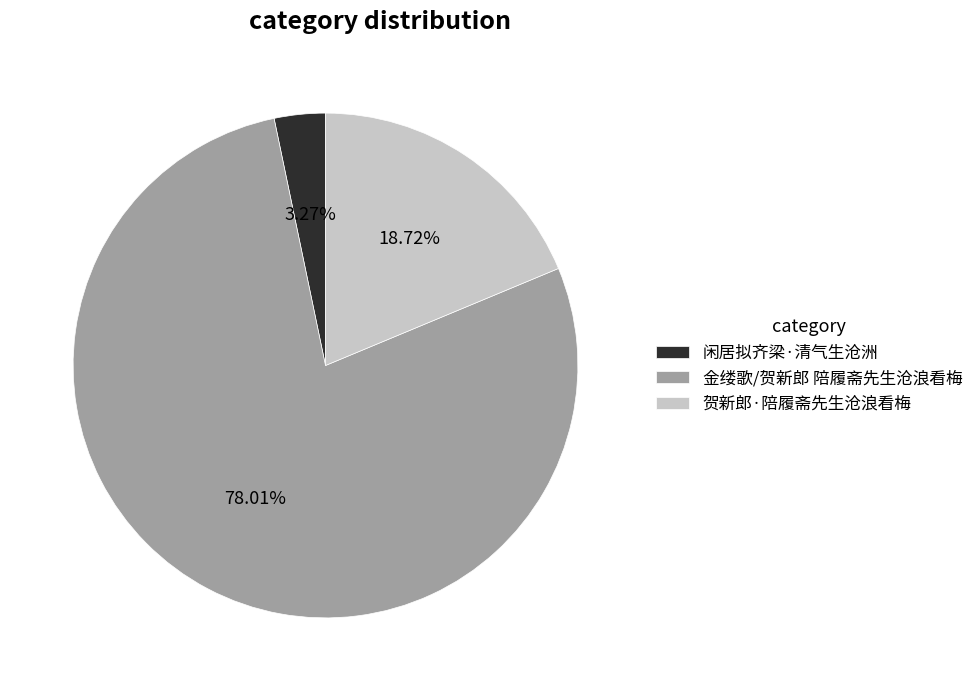

Which has a higher value, 金缕歌/贺新郎 陪履斋先生沧浪看梅 or 贺新郎·陪履斋先生沧浪看梅?

金缕歌/贺新郎 陪履斋先生沧浪看梅